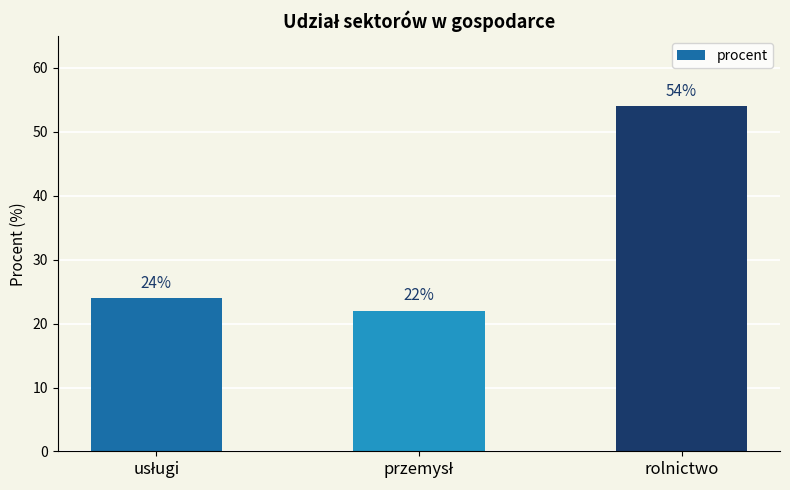

Reading left to right, transcribe all the data shown in this chart.

24	22	54